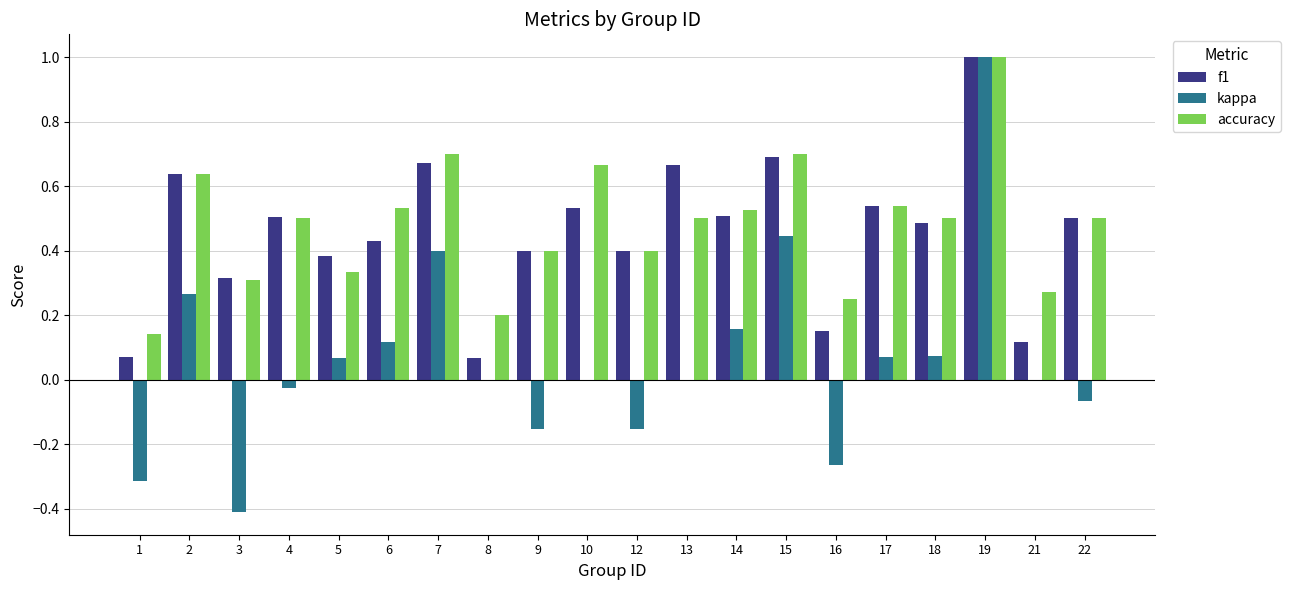

What is the greatest value displayed?

1.0